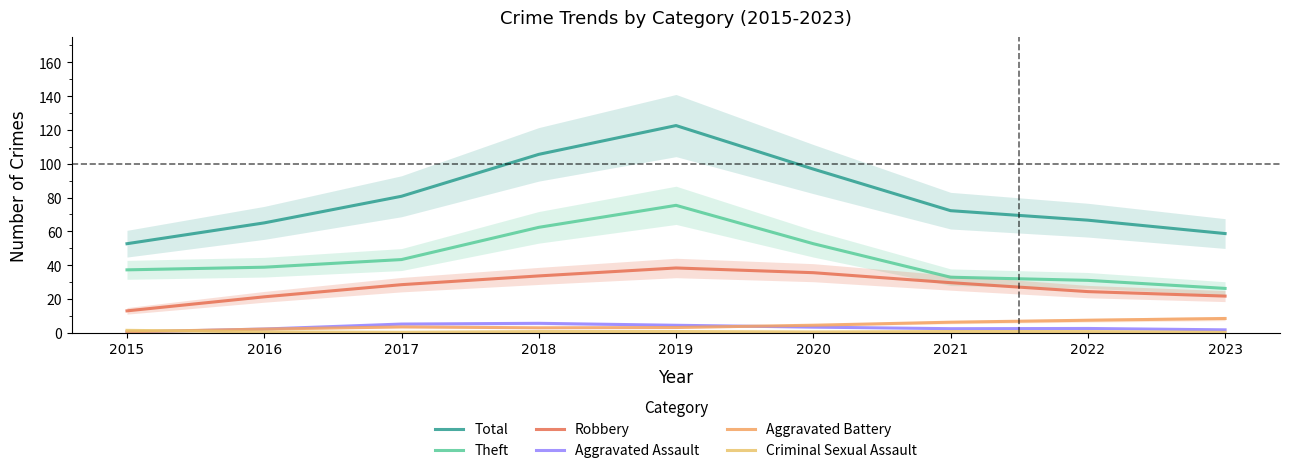

Is the value of Aggravated Assault at 2016 greater than the value of Total at 2017?

No